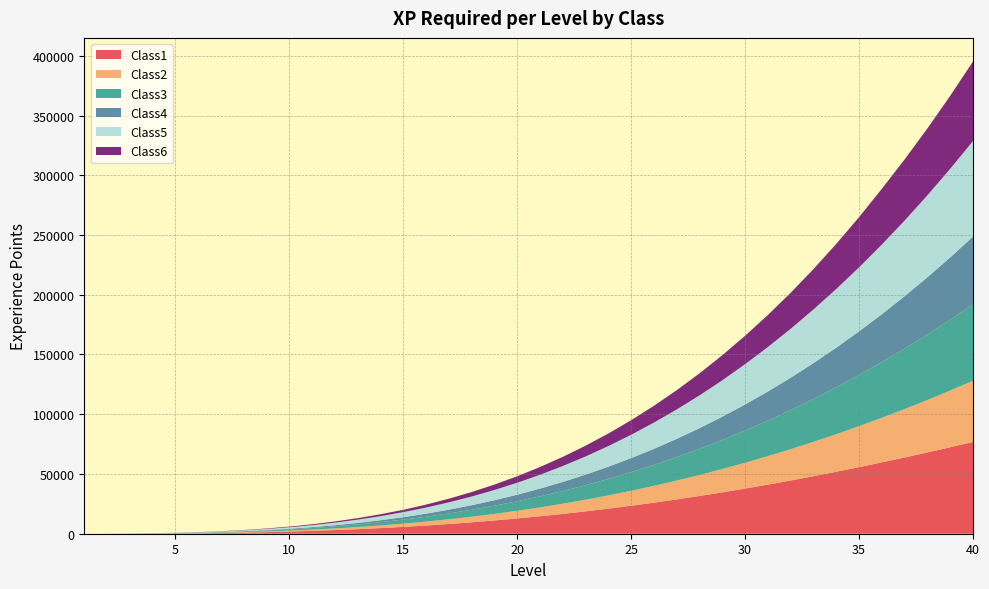

Reading right to left, transcribe all the data shown in this chart.

Class1: 76800	72369	68041	63823	59720	55738	51881	48156	44564	41112	37800	34632	31611	28737	26012	23438	21012	18737	16611	14632	12800	11112	9564	8156	6881	5738	4720	3823	3041	2369	1800	1327	942	638	406	238	123	52	16	0
Class2: 51200	47455	43898	40522	37325	34300	31443	28750	26214	23833	21600	19511	17562	15746	14061	12500	11059	9734	8518	7409	6400	5487	4666	3930	3277	2700	2195	1758	1382	1065	800	583	410	274	173	100	51	22	6	0
Class3: 64000	59319	54872	50653	46656	42875	39304	35937	32768	29791	27000	24389	21952	19683	17576	15625	13824	12167	10648	9261	8000	6859	5832	4913	4096	3375	2744	2197	1728	1331	1000	729	512	343	216	125	64	27	8	0
Class4: 56660	52128	47846	43809	40007	36435	33085	29949	27022	24294	21760	19412	17242	15245	13411	11735	10209	8825	7578	6458	5460	4576	3798	3121	2535	2035	1613	1261	974	742	560	420	314	237	179	135	97	57	10	0
Class5: 80000	74149	68590	63316	58320	53594	49130	44921	40960	37239	33750	30486	27440	24604	21970	19531	17280	15209	13310	11576	10000	8574	7290	6141	5120	4219	3430	2746	2160	1664	1250	911	640	429	270	156	80	34	10	0
Class6: 66560	61099	55969	51160	46656	42018	37732	33781	30147	26812	23760	20975	18440	16140	14061	12188	10506	9004	7667	6483	5440	4527	3732	3046	2458	1958	1592	1260	979	745	553	399	276	183	114	65	33	14	4	0